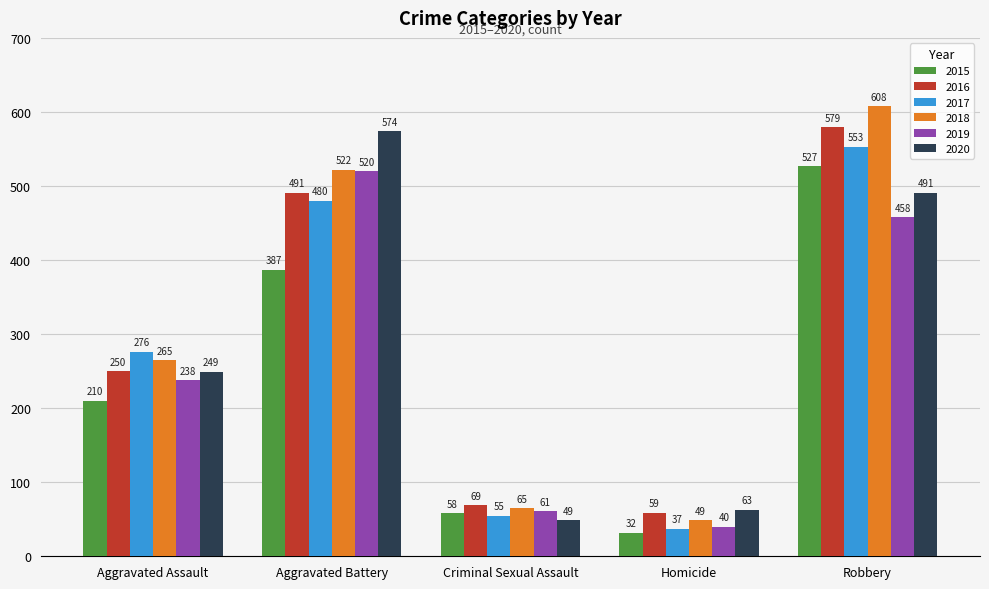

How many values in the 2017 series are below 276?

2